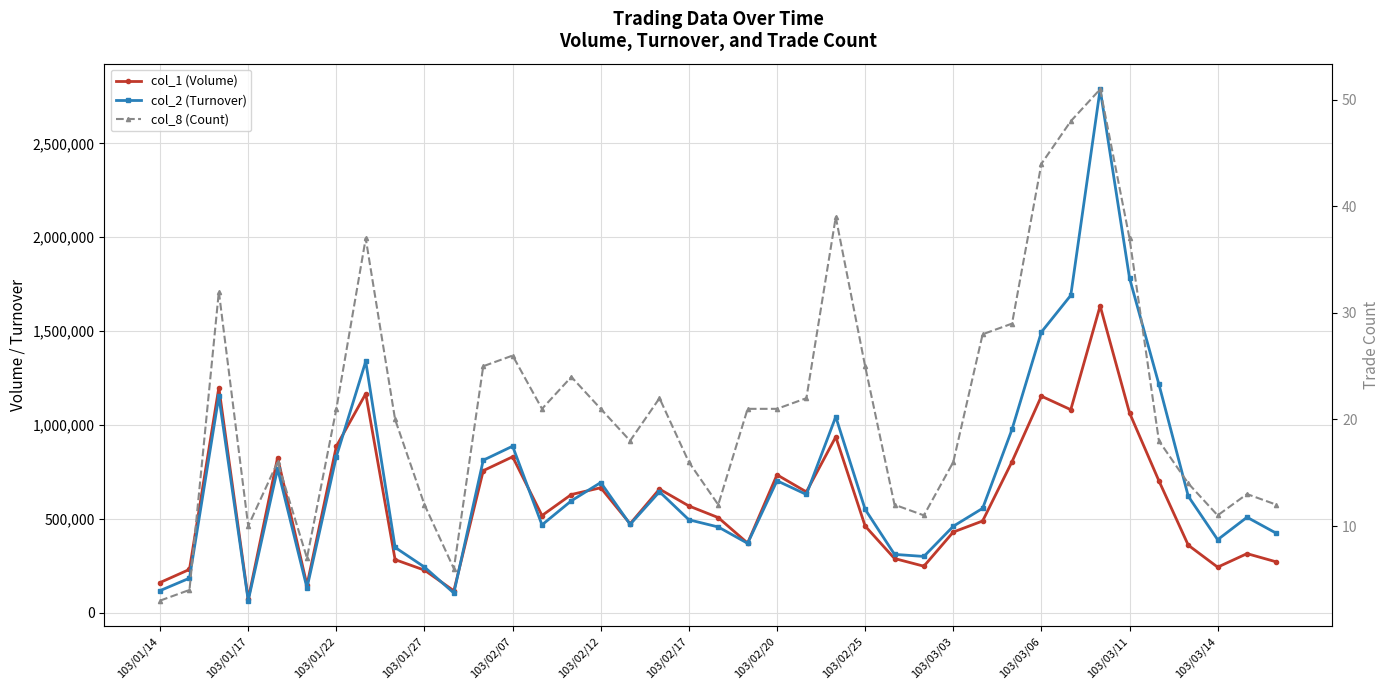

Reading left to right, transcribe all the data shown in this chart.

col_1 (Volume): 160000	230000	1199000	71000	826000	146000	886000	1166000	282000	226000	116000	756000	830000	517000	629000	665000	473000	658000	568000	506000	370000	734000	643000	936000	461000	288000	247000	429000	488000	804000	1153000	1081000	1634000	1064000	702000	359000	242000	314000	270000
col_2 (Turnover): 117000	183300	1152780	63760	766600	131570	831320	1338240	347240	242300	104120	811620	886480	467240	595560	692830	469900	643730	494400	456030	368980	702260	629270	1043170	549980	310070	299010	459740	555370	976170	1494540	1690060	2788250	1782090	1216510	619740	388280	507860	422250
col_8 (Count): 3	4	32	10	16	7	21	37	20	12	6	25	26	21	24	21	18	22	16	12	21	21	22	39	25	12	11	16	28	29	44	48	51	37	18	14	11	13	12